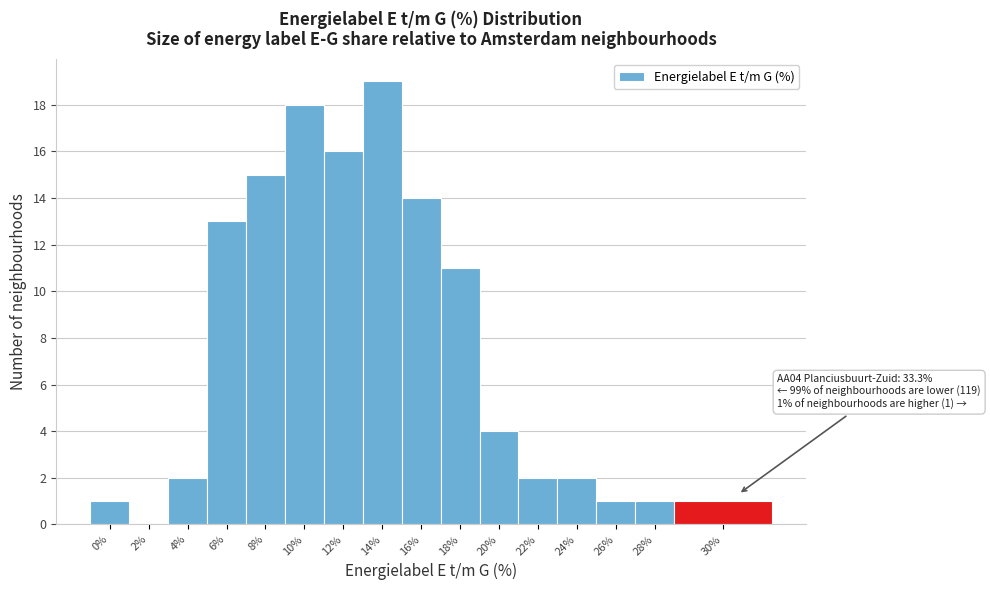

Reading left to right, list all the values displayed in this chart.

0%=1	2%=0	4%=2	6%=13	8%=15	10%=18	12%=16	14%=19	16%=14	18%=11	20%=4	22%=2	24%=2	26%=1	28%=1	30%=1